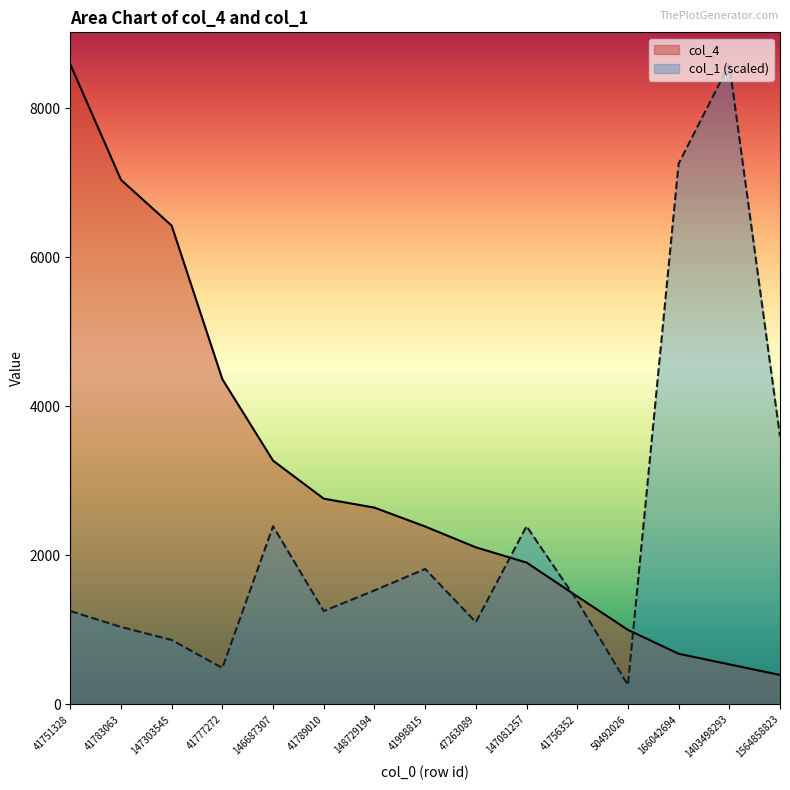

Rank the series at 146687307 from highest to lowest value.

col_4, col_1 (scaled)